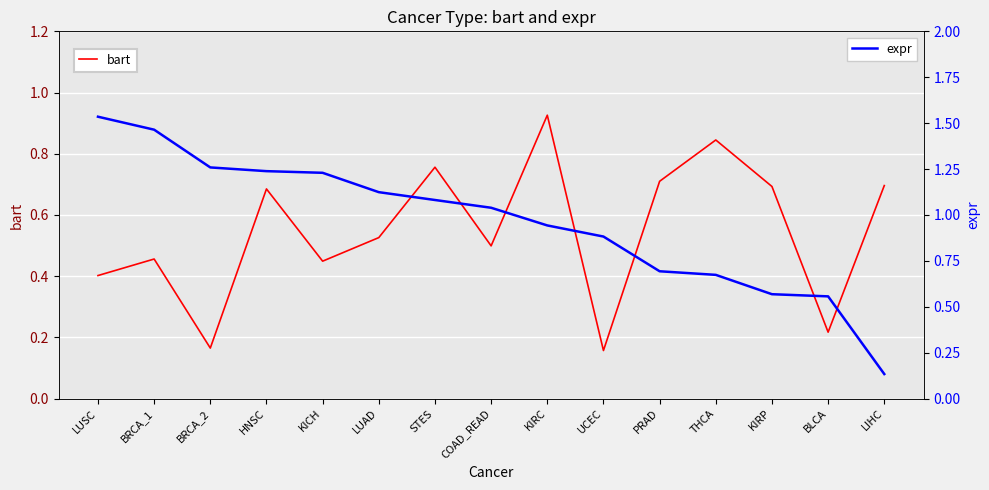

Reading left to right, what are all the values shown in this chart?

bart: LUSC=0.4	BRCA_1=0.5	BRCA_2=0.2	HNSC=0.7	KICH=0.4	LUAD=0.5	STES=0.8	COAD_READ=0.5	KIRC=0.9	UCEC=0.2	PRAD=0.7	THCA=0.8	KIRP=0.7	BLCA=0.2	LIHC=0.7
expr: LUSC=1.5	BRCA_1=1.5	BRCA_2=1.3	HNSC=1.2	KICH=1.2	LUAD=1.1	STES=1.1	COAD_READ=1.0	KIRC=0.9	UCEC=0.9	PRAD=0.7	THCA=0.7	KIRP=0.6	BLCA=0.6	LIHC=0.1